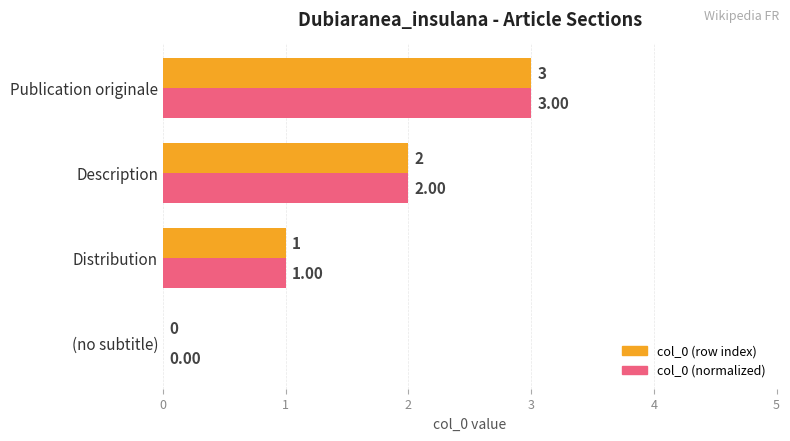

What is the greatest value displayed?

3